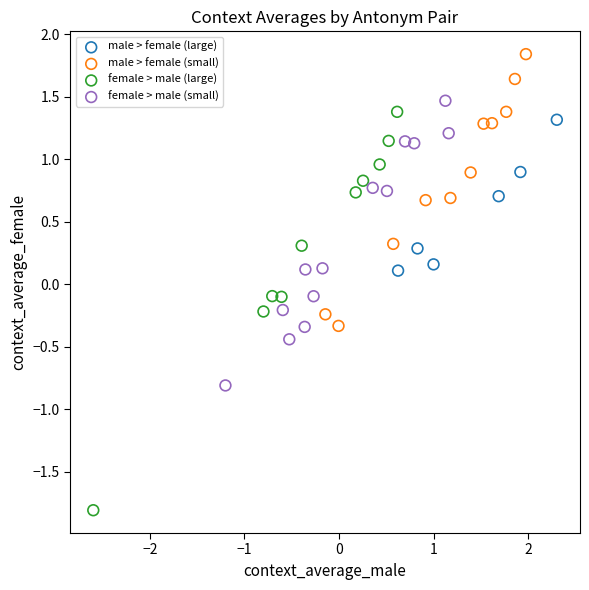

Which series contains the lowest Y value?

female > male (large)